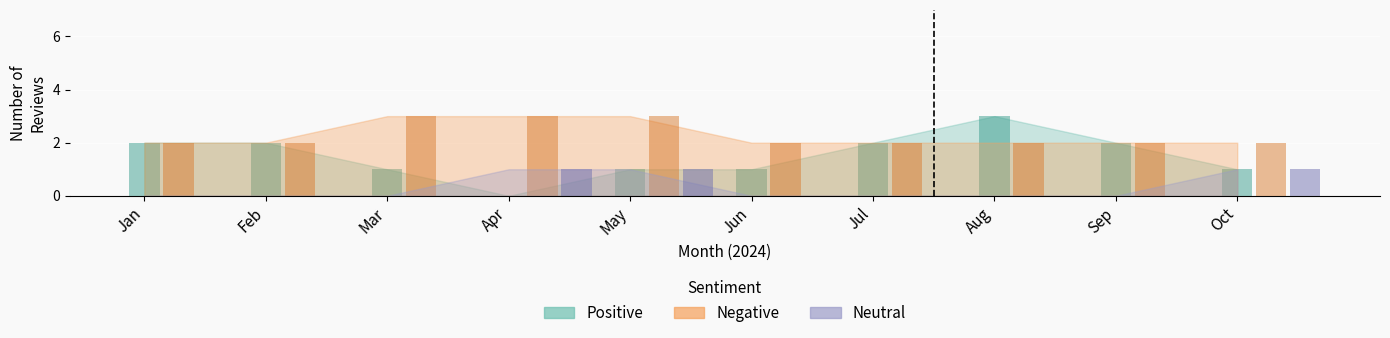

Are the bars grouped side by side (vs. stacked)?

Yes